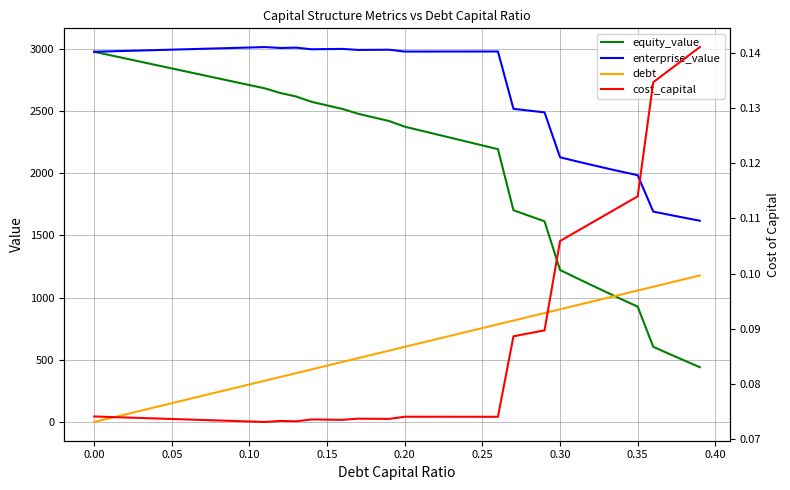

Which series has the largest total across all categories?

enterprise_value